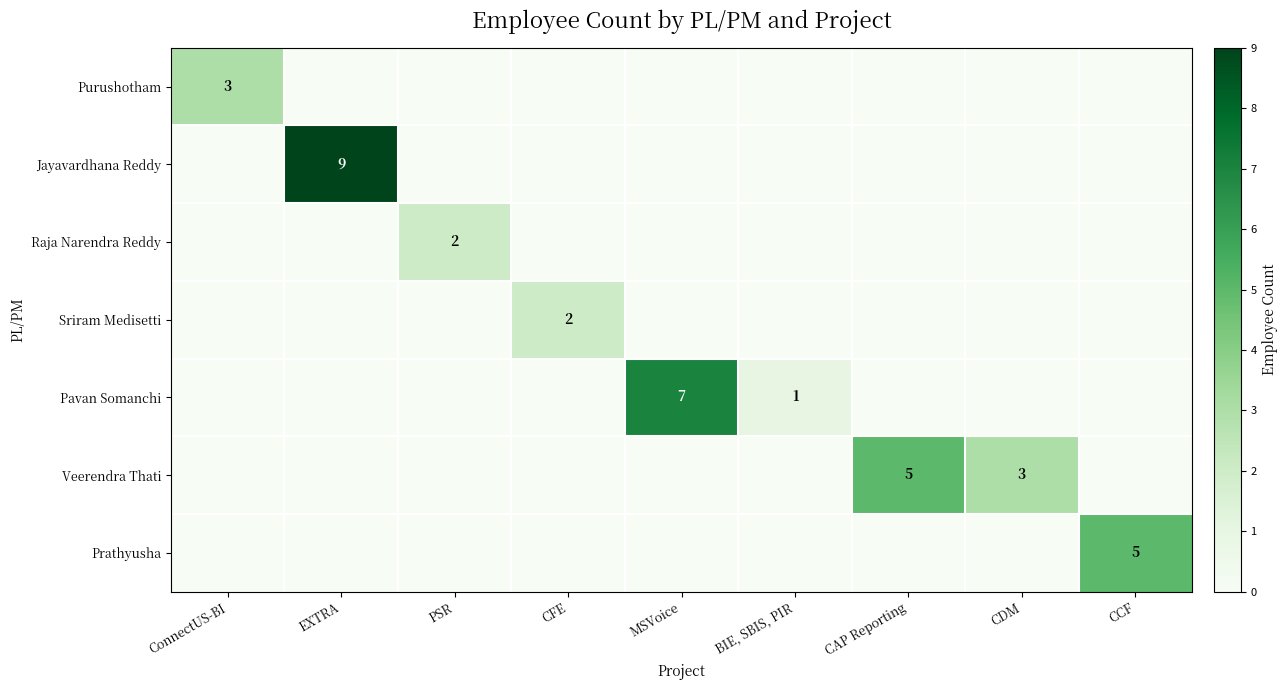

What is the total value across all series at BIE, SBIS, PIR?

1